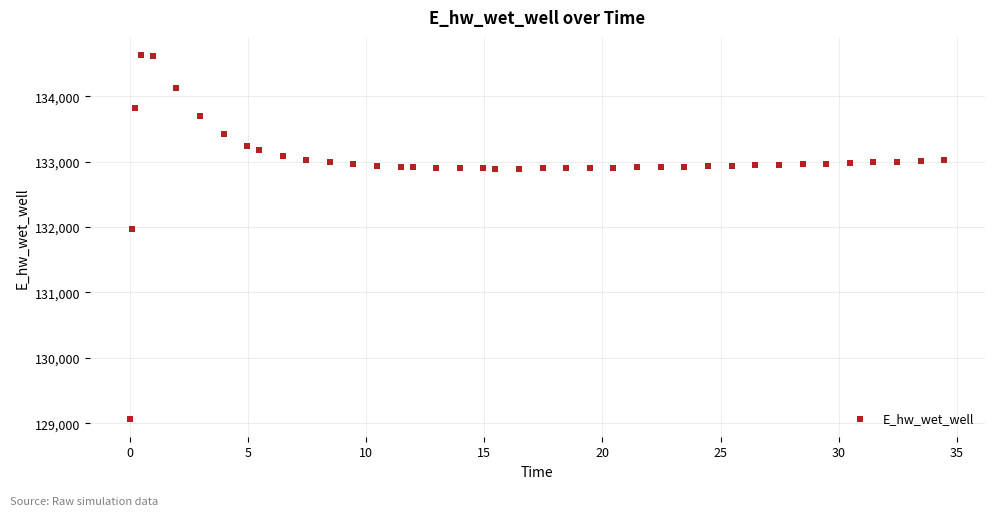

What Y value in the scatter plot is closest to 131849?

131970.6